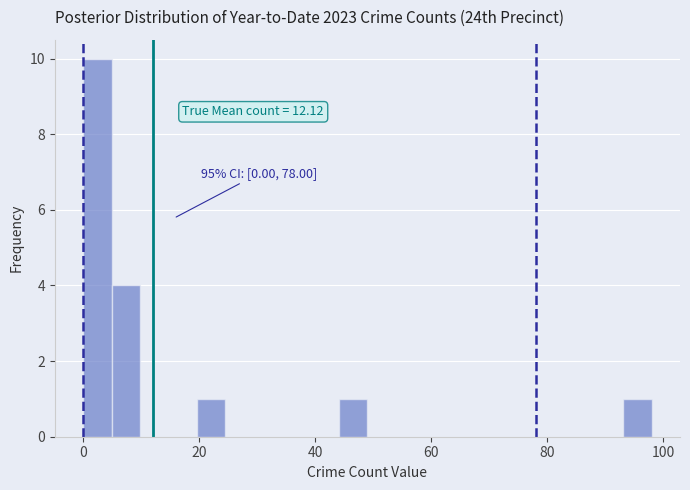

Read against the x-axis, roughly where is the centre of the tallest bar?

2